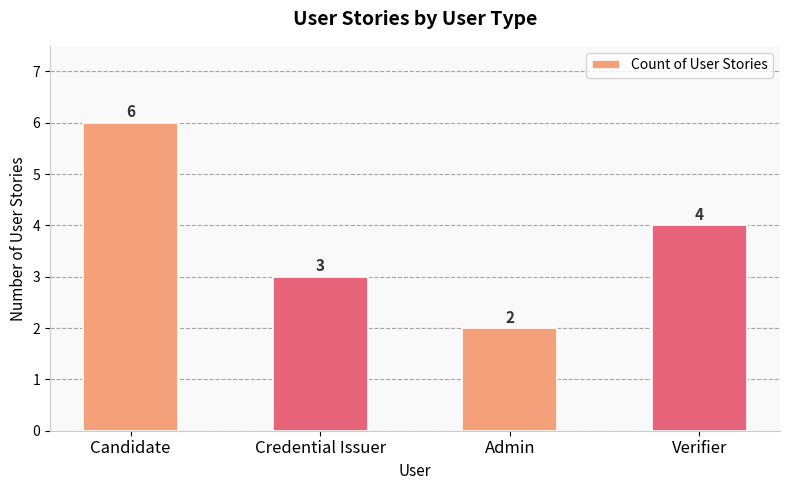

Reading left to right, what are all the values shown in this chart?

6	3	2	4